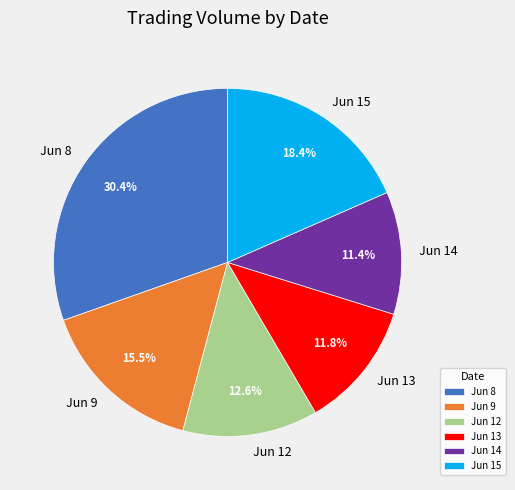

Is there a majority slice in this chart?

No